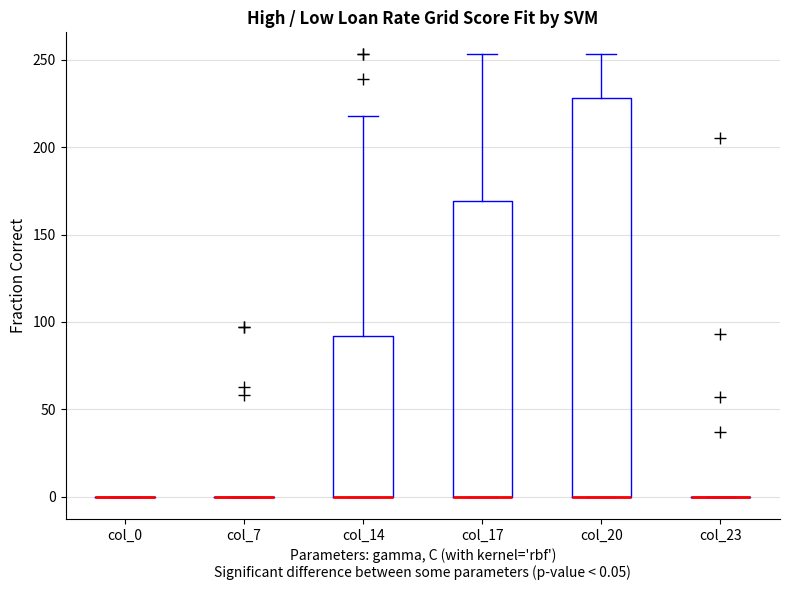

Reading left to right, read every box against the y-axis: the position of its median line, the range the box covers, and the ends of its whiskers. The values are not printed on the chart, so give them approximately, as read against the axis.

col_0: box collapsed to a line at 0, whiskers 0 to 0
col_7: box collapsed to a line at 0, whiskers 0 to 0
col_14: median 0 (drawn on the box's lower edge), box 0 to 90, whiskers 0 to 220
col_17: median 0 (drawn on the box's lower edge), box 0 to 170, whiskers 0 to 255
col_20: median 0 (drawn on the box's lower edge), box 0 to 230, whiskers 0 to 255
col_23: box collapsed to a line at 0, whiskers 0 to 0